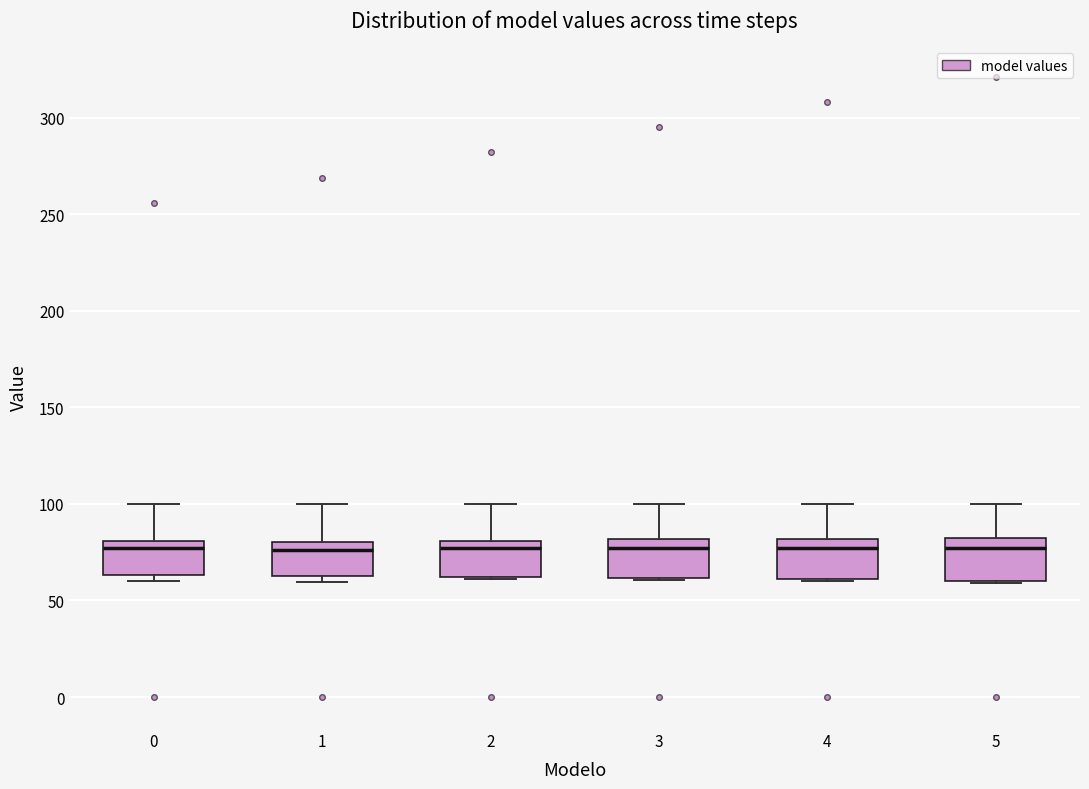

Where does the upper whisker of the box at x = 4 end on the y-axis? The values are not printed on the chart, so give them approximately, as read against the axis.

100